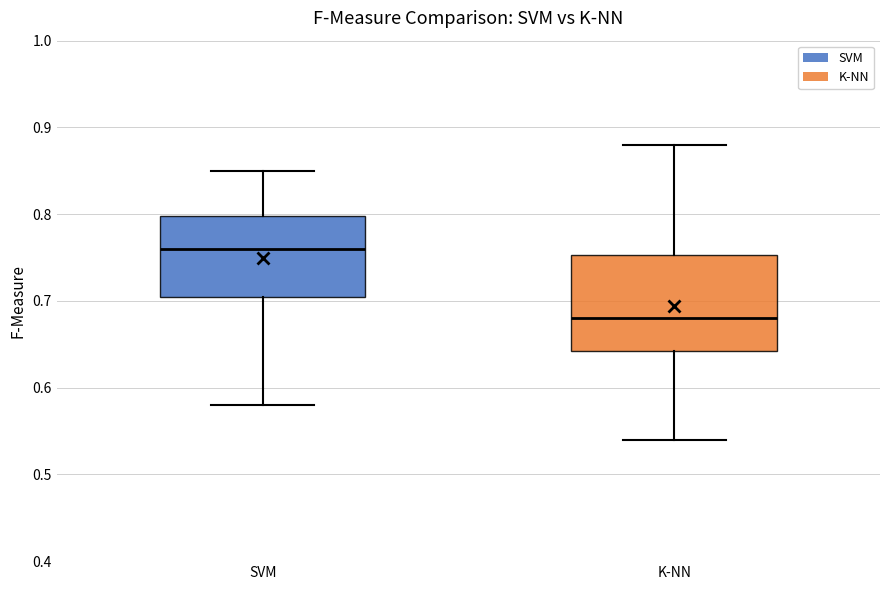

Comparing the boxes themselves (not the whiskers), which one is the tallest?

K-NN